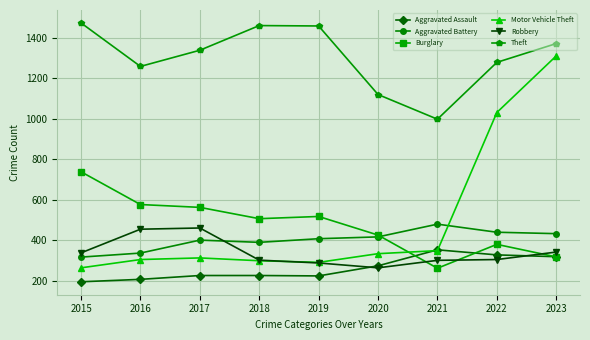

What is the difference between the Theft values at 2022 and 2019?

180